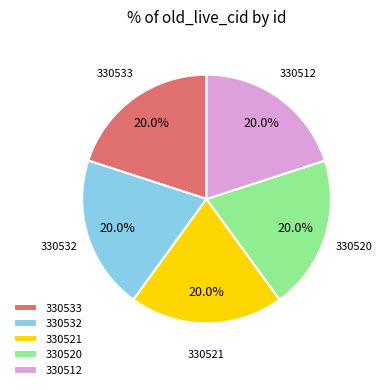

Is 330532 the majority of the pie?

No